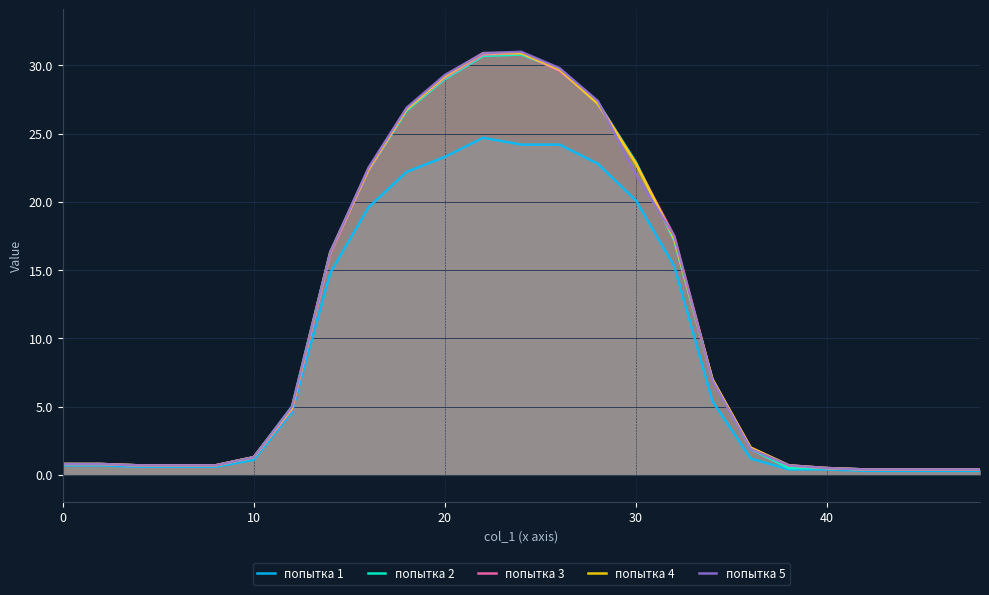

The value of попытка 1 at 10 is 1.1. True or false?

True